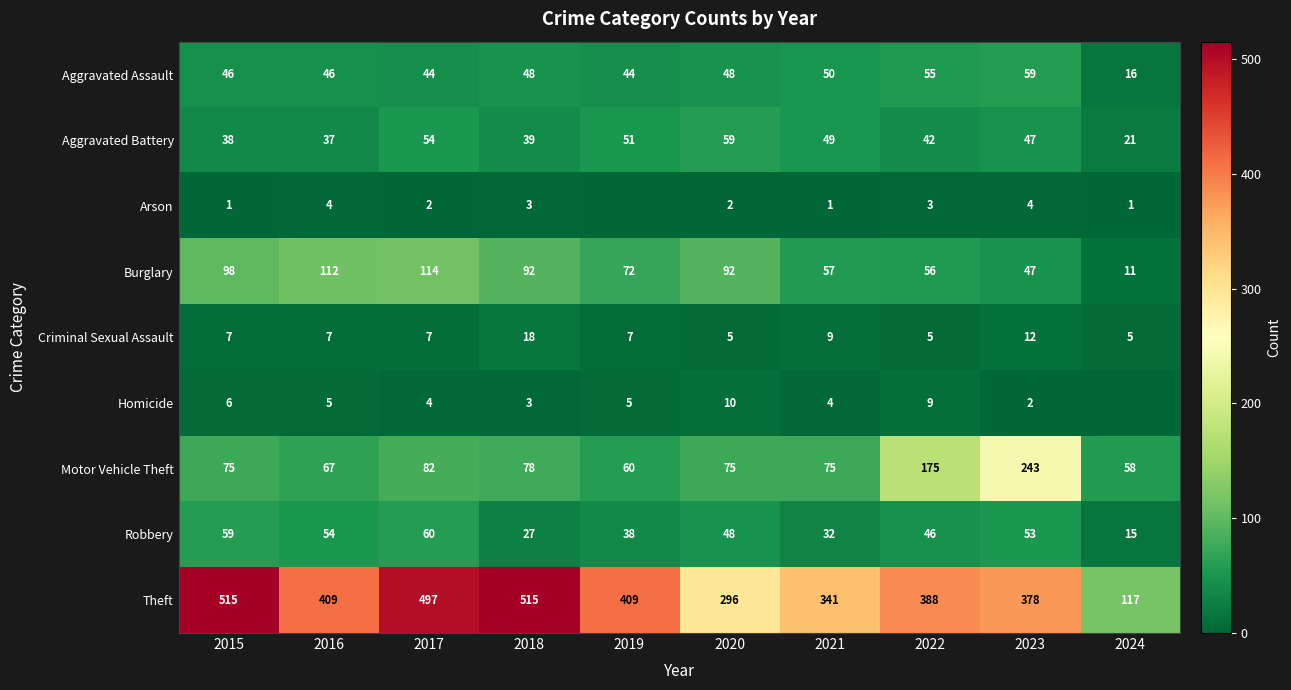

What is the highest value of the Robbery series?

60